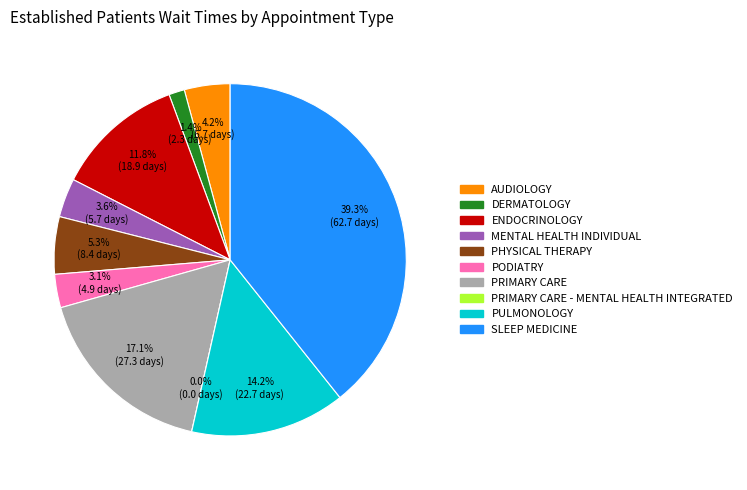

Which category has the biggest portion of the pie?

SLEEP MEDICINE